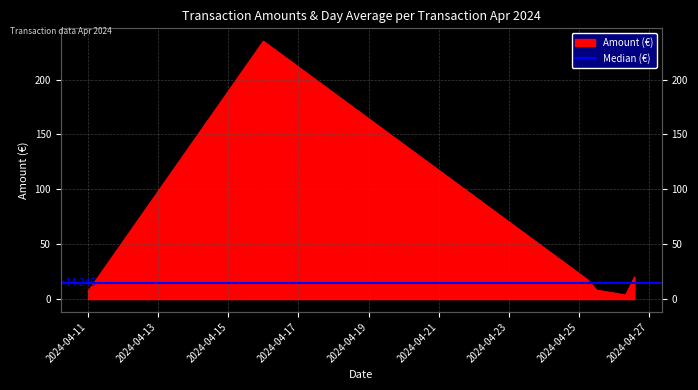

What is the minimum value shown in the chart?

3.7